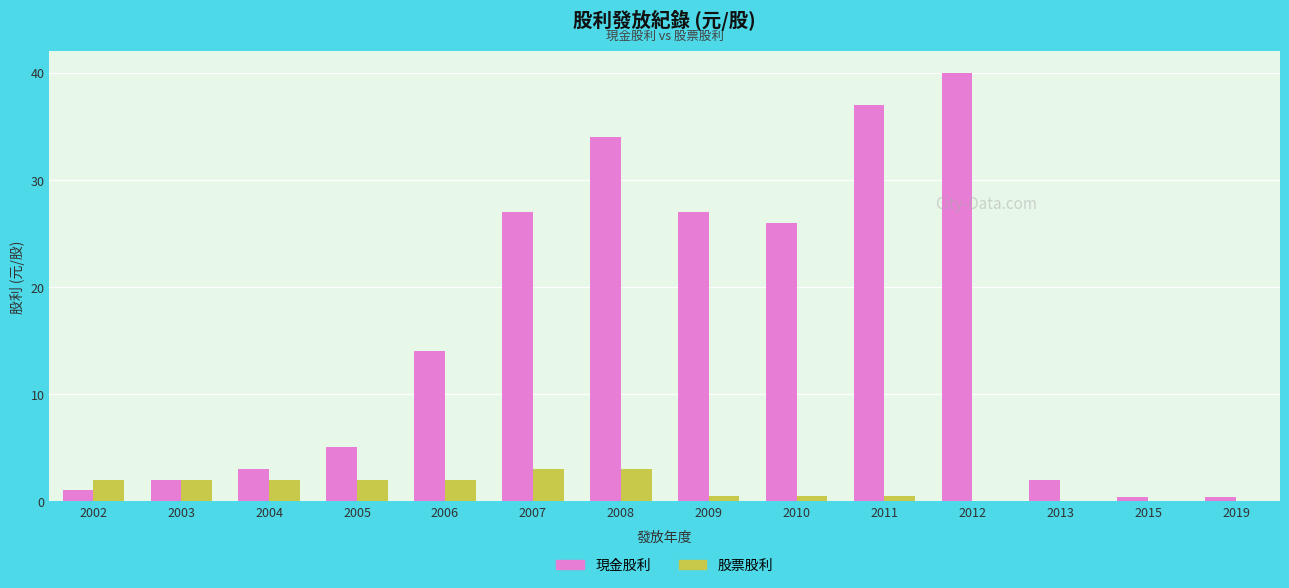

The value of 股票股利 at 2008 is 4.4. True or false?

False